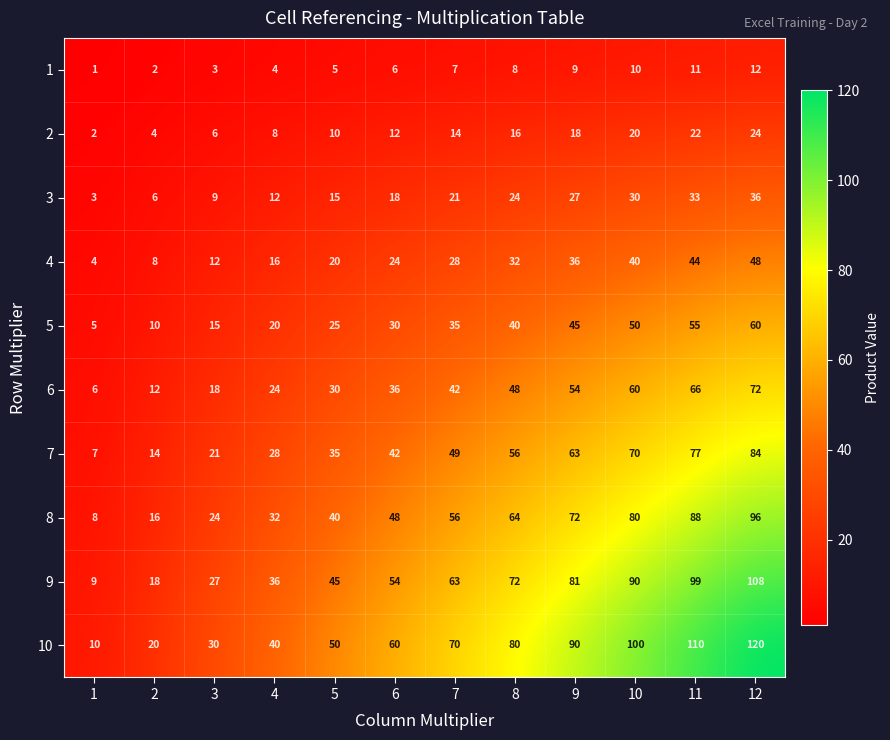

What is the spread (max minus min) of values at 1?

9